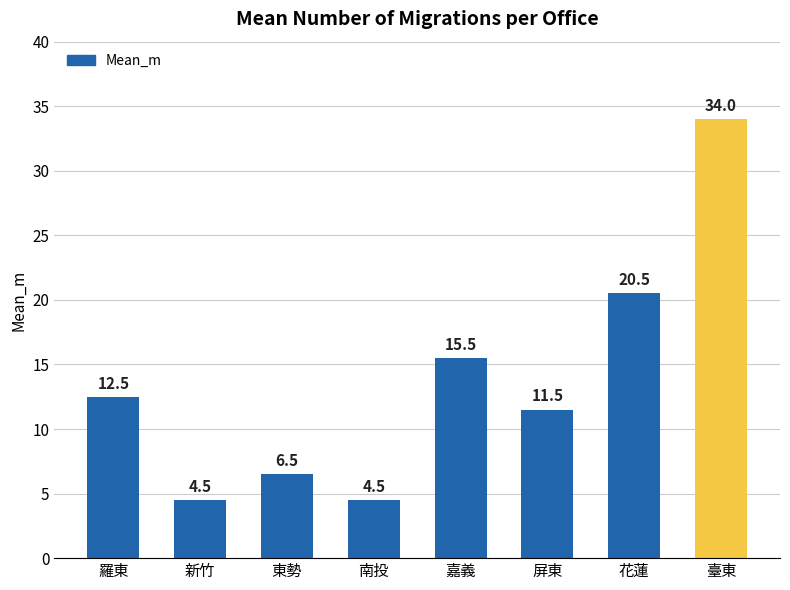

Reading left to right, list all the values displayed in this chart.

12.5	4.5	6.5	4.5	15.5	11.5	20.5	34.0